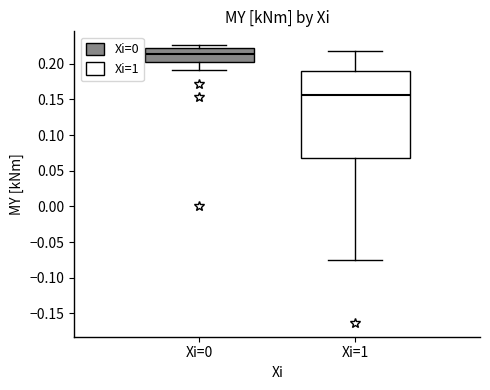

Where is the upper edge of the box for Xi=1 on the y-axis? The values are not printed on the chart, so give them approximately, as read against the axis.

0.190